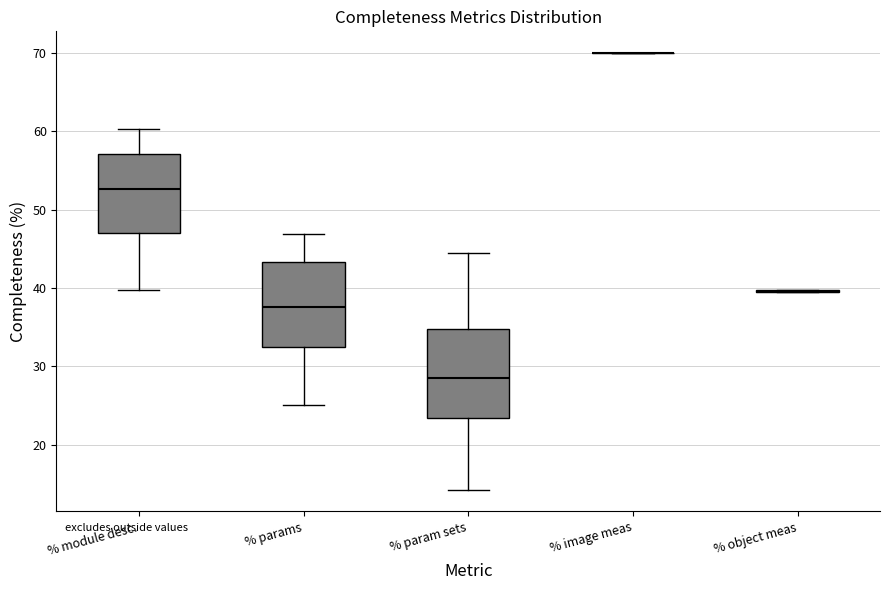

Reading left to right, transcribe this box plot: for each box, give where its median line is, the range the box spans, and where its two whiskers end, as read against the y-axis. The values are not printed on the chart, so give them approximately, as read against the axis.

% module desc.: median 53, box 47 to 57, whiskers 40 to 60
% params: median 38, box 33 to 43, whiskers 25 to 47
% param sets: median 28, box 23 to 35, whiskers 14 to 45
% image meas: box collapsed to a line at 70, whiskers 70 to 70
% object meas: box collapsed to a line at 40, whiskers 40 to 40